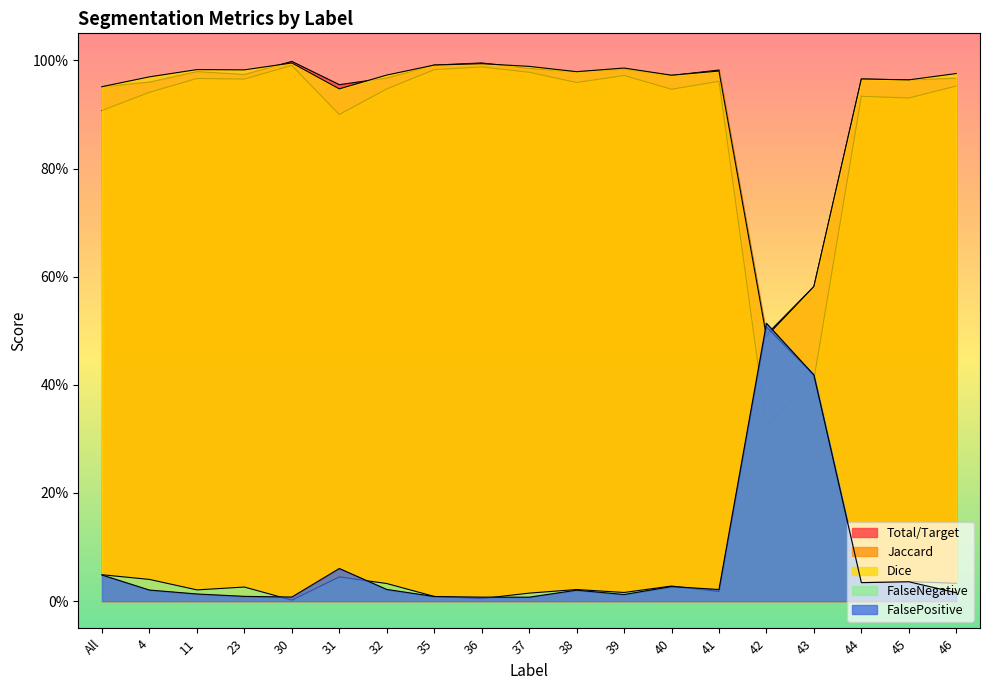

Between 4 and 45, which series saw the biggest shift?

FalsePositive